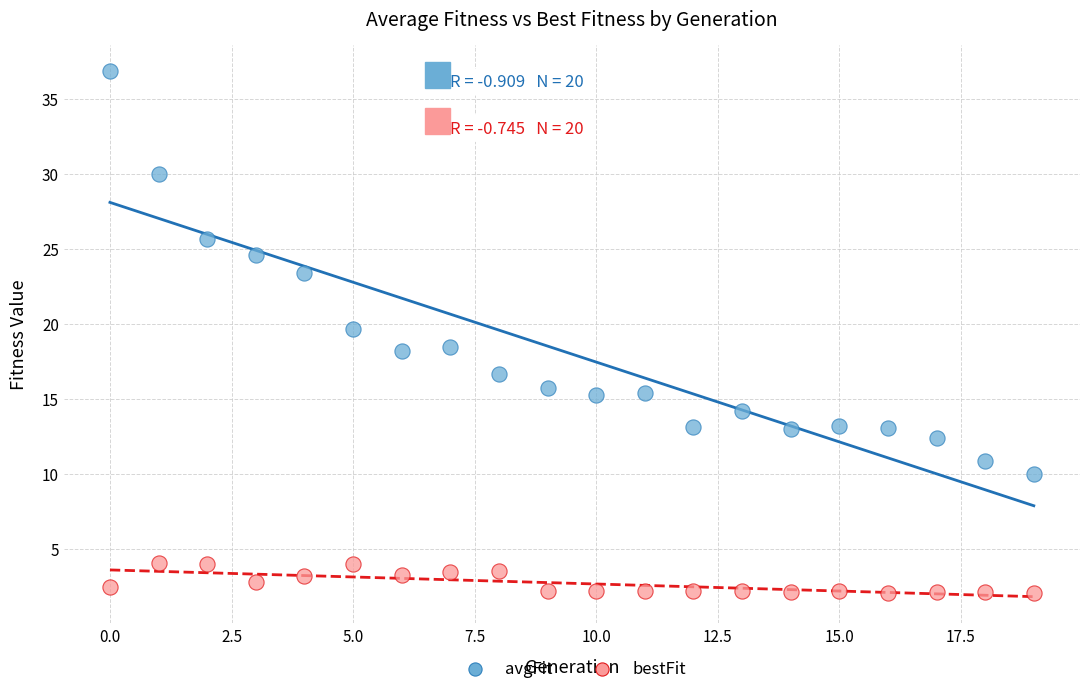

Which series contains the lowest Y value?

bestFit